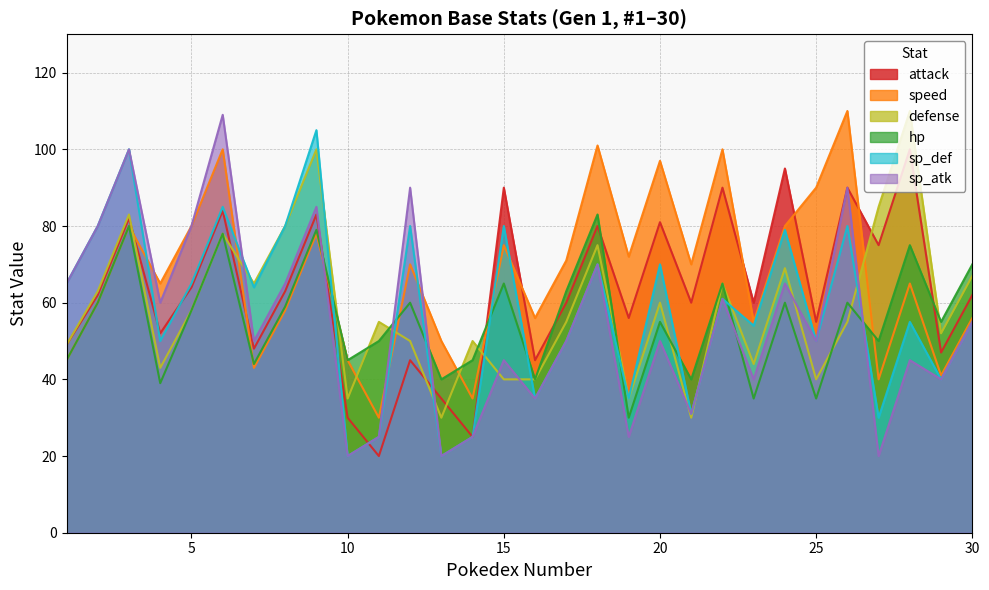

Reading right to left, what are all the values shown in this chart?

attack: 62	47	100	75	90	55	95	60	90	60	81	56	80	60	45	90	25	35	45	20	30	83	63	48	84	64	52	82	62	49
speed: 56	41	65	40	110	90	80	55	100	70	97	72	101	71	56	75	35	50	70	30	45	78	58	43	100	80	65	80	60	45
defense: 67	52	110	85	55	40	69	44	65	30	60	35	75	55	40	40	50	30	50	55	35	100	80	65	78	58	43	83	63	49
hp: 70	55	75	50	60	35	60	35	65	40	55	30	83	63	40	65	45	40	60	50	45	79	59	44	78	58	39	80	60	45
sp_def: 55	40	55	30	80	50	79	54	61	31	70	35	70	50	35	80	25	20	80	25	20	105	80	64	85	65	50	100	80	65
sp_atk: 55	40	45	20	90	50	65	40	61	31	50	25	70	50	35	45	25	20	90	25	20	85	65	50	109	80	60	100	80	65